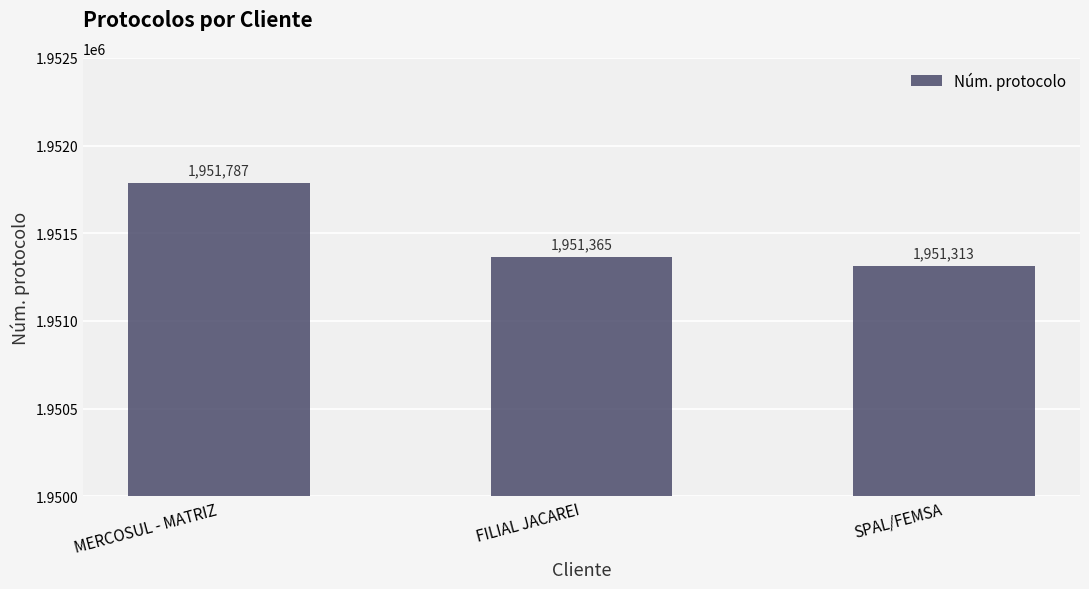

List the labels in order of value, smallest first.

SPAL/FEMSA, FILIAL JACAREI, MERCOSUL - MATRIZ